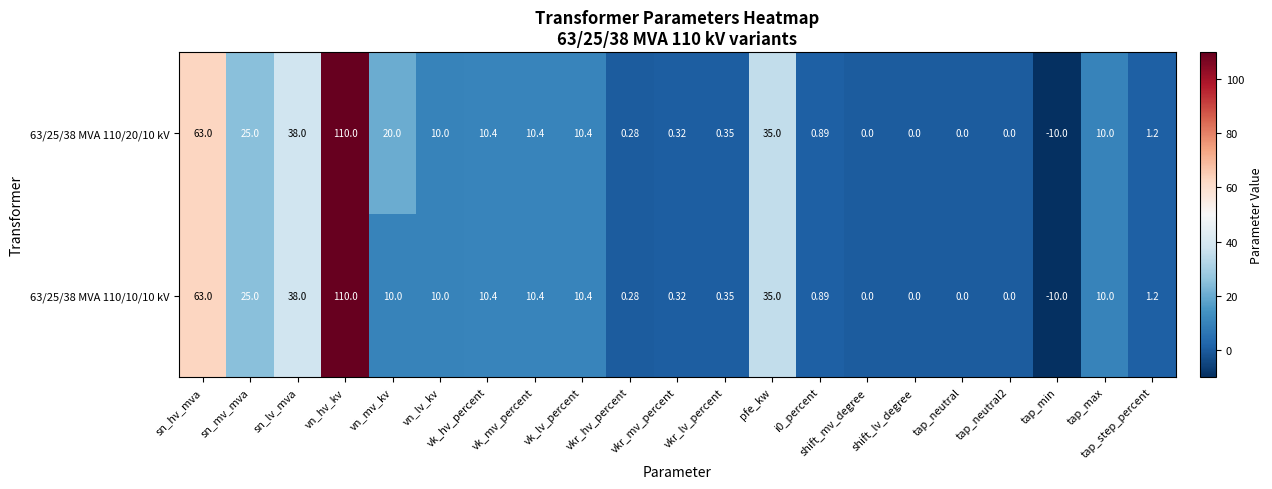

What is the maximum value shown in the chart?

110.0